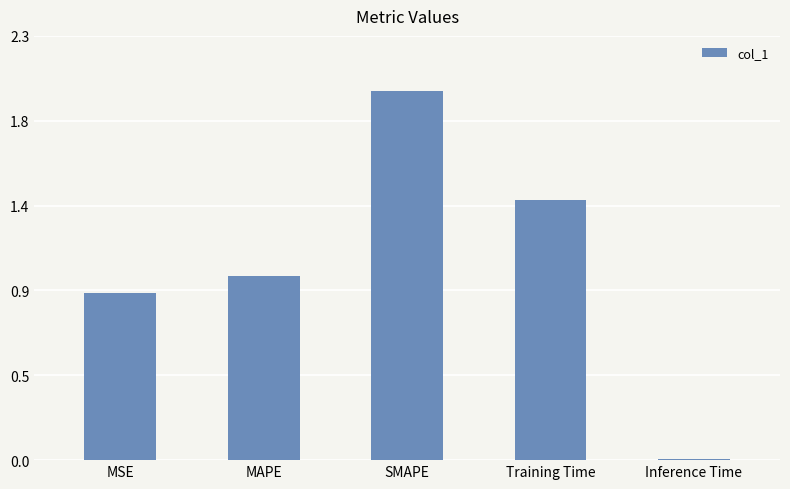

Reading right to left, what are all the values shown in this chart?

0.0	1.4	2.0	1.0	0.9